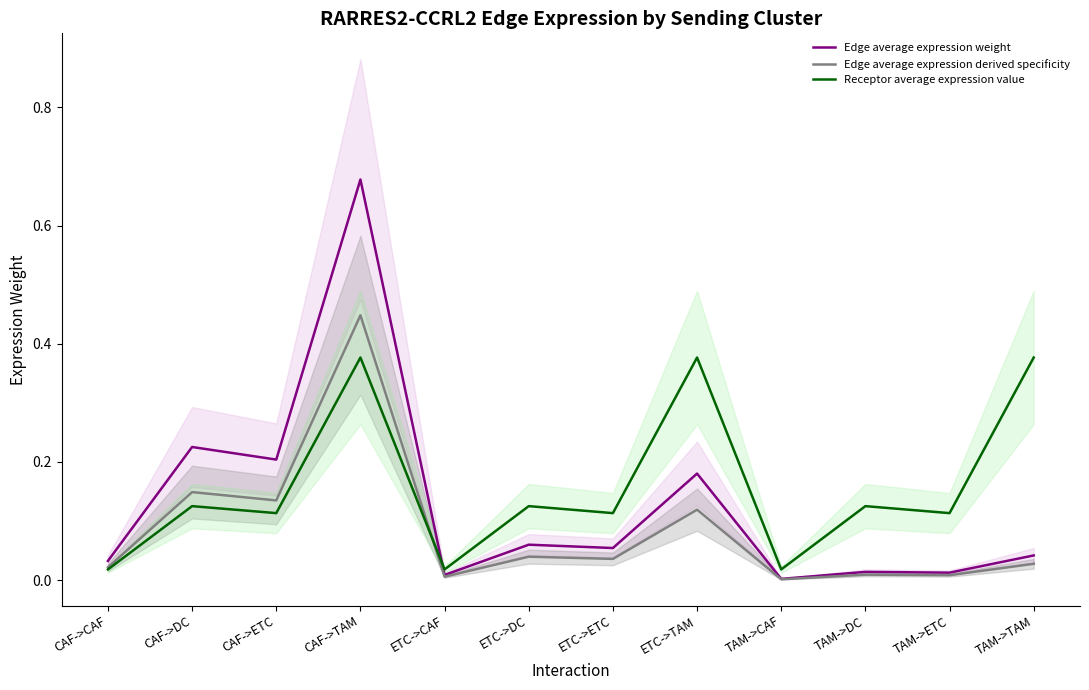

The Receptor average expression value series shows 0.7 at ETC->TAM. True or false?

False